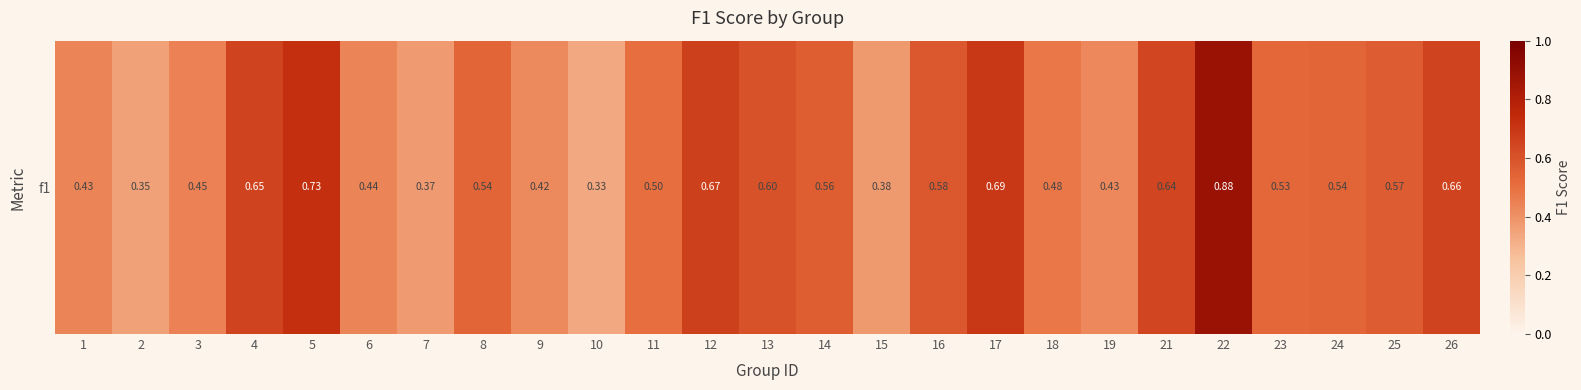

The value at 10 is 0.3. True or false?

True